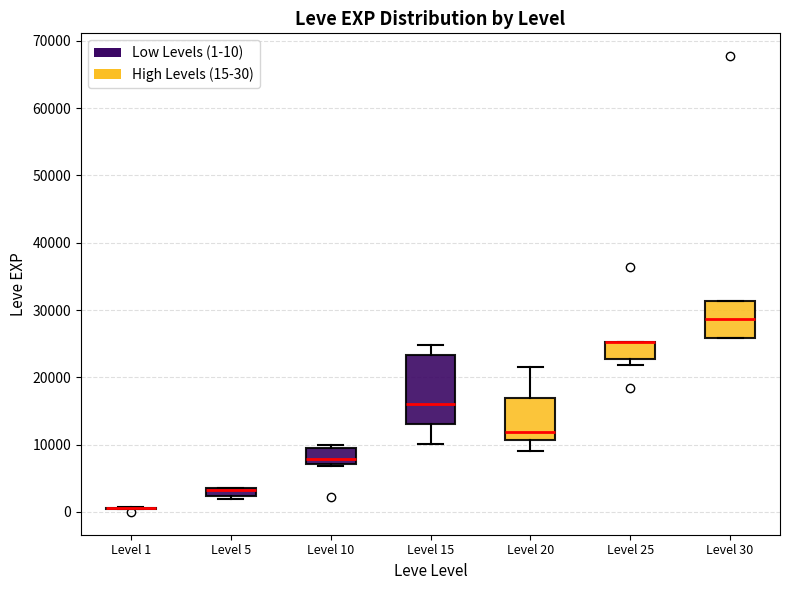

Where is the lower edge of the box for Level 30 on the y-axis? The values are not printed on the chart, so give them approximately, as read against the axis.

26000